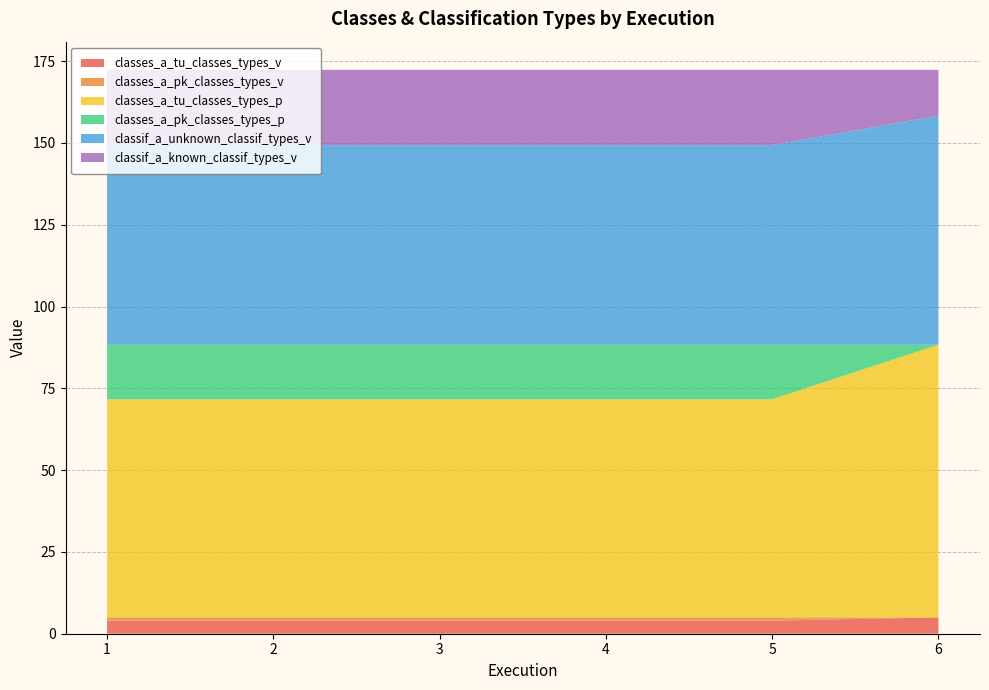

Reading left to right, transcribe all the data shown in this chart.

classes_a_tu_classes_types_v: 1=4.0	2=4.0	3=4.0	4=4.0	5=4.0	6=5.0
classes_a_pk_classes_types_v: 1=1.0	2=1.0	3=1.0	4=1.0	5=1.0	6=0.0
classes_a_tu_classes_types_p: 1=66.7	2=66.7	3=66.7	4=66.7	5=66.7	6=83.3
classes_a_pk_classes_types_p: 1=16.7	2=16.7	3=16.7	4=16.7	5=16.7	6=0.0
classif_a_unknown_classif_types_v: 1=61.0	2=61.0	3=61.0	4=61.0	5=61.0	6=70.0
classif_a_known_classif_types_v: 1=23.0	2=23.0	3=23.0	4=23.0	5=23.0	6=14.0